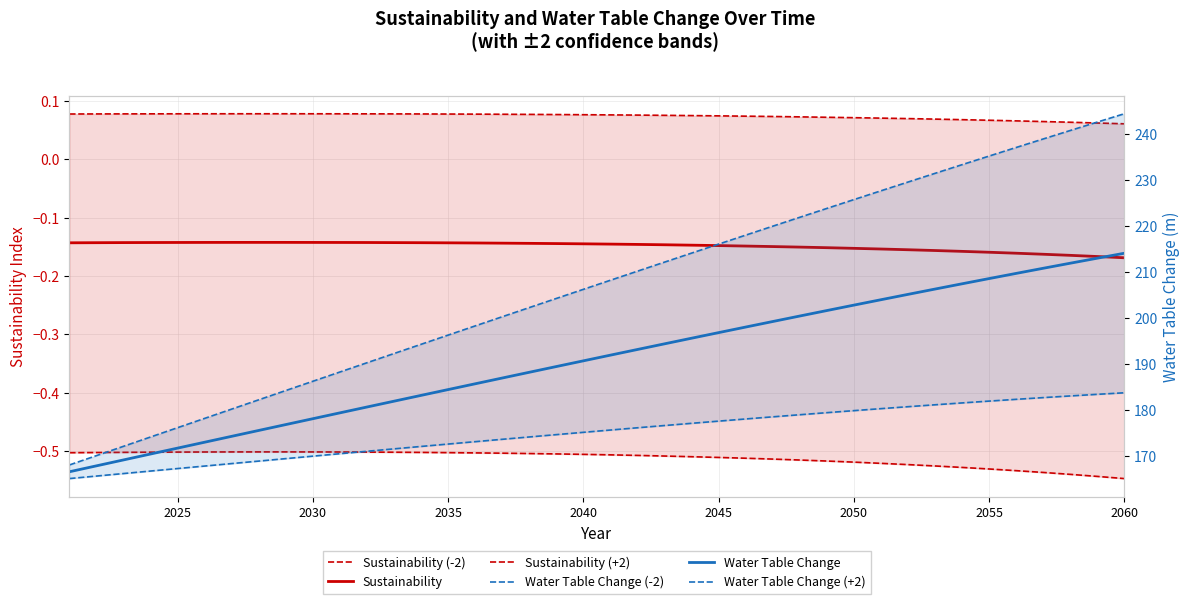

Which series has the largest total across all categories?

Water Table Change (+2)